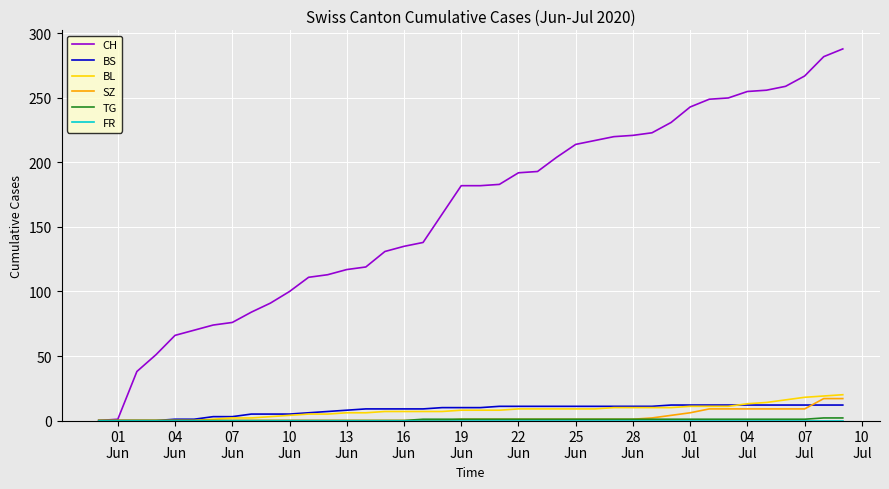

Which series has the widest spread of values?

CH